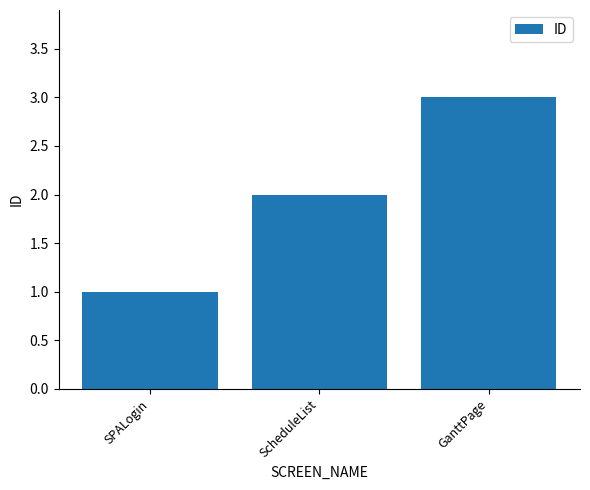

Is it true that the value at ScheduleList is 2?

True